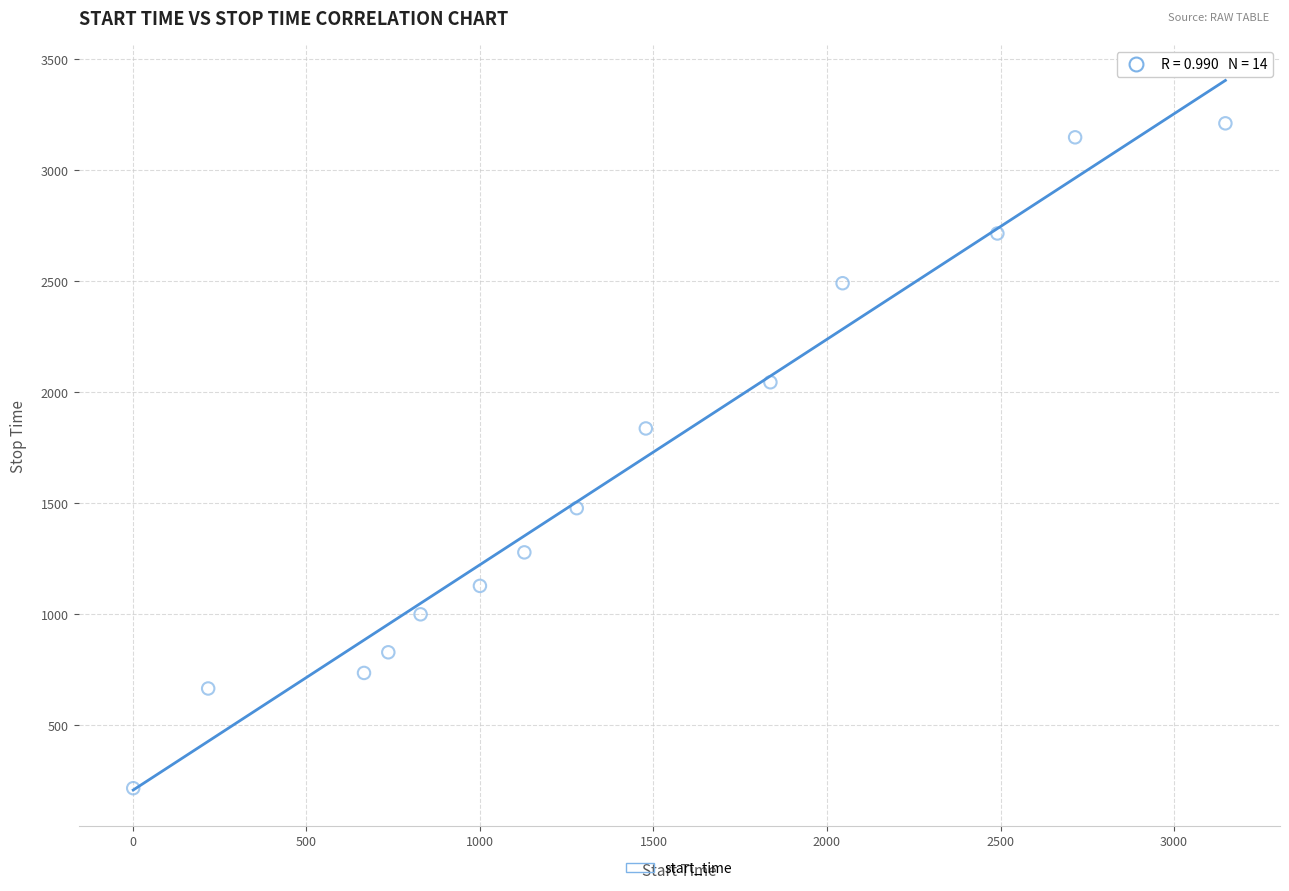

What is the range of X values (max minus min)?

3147